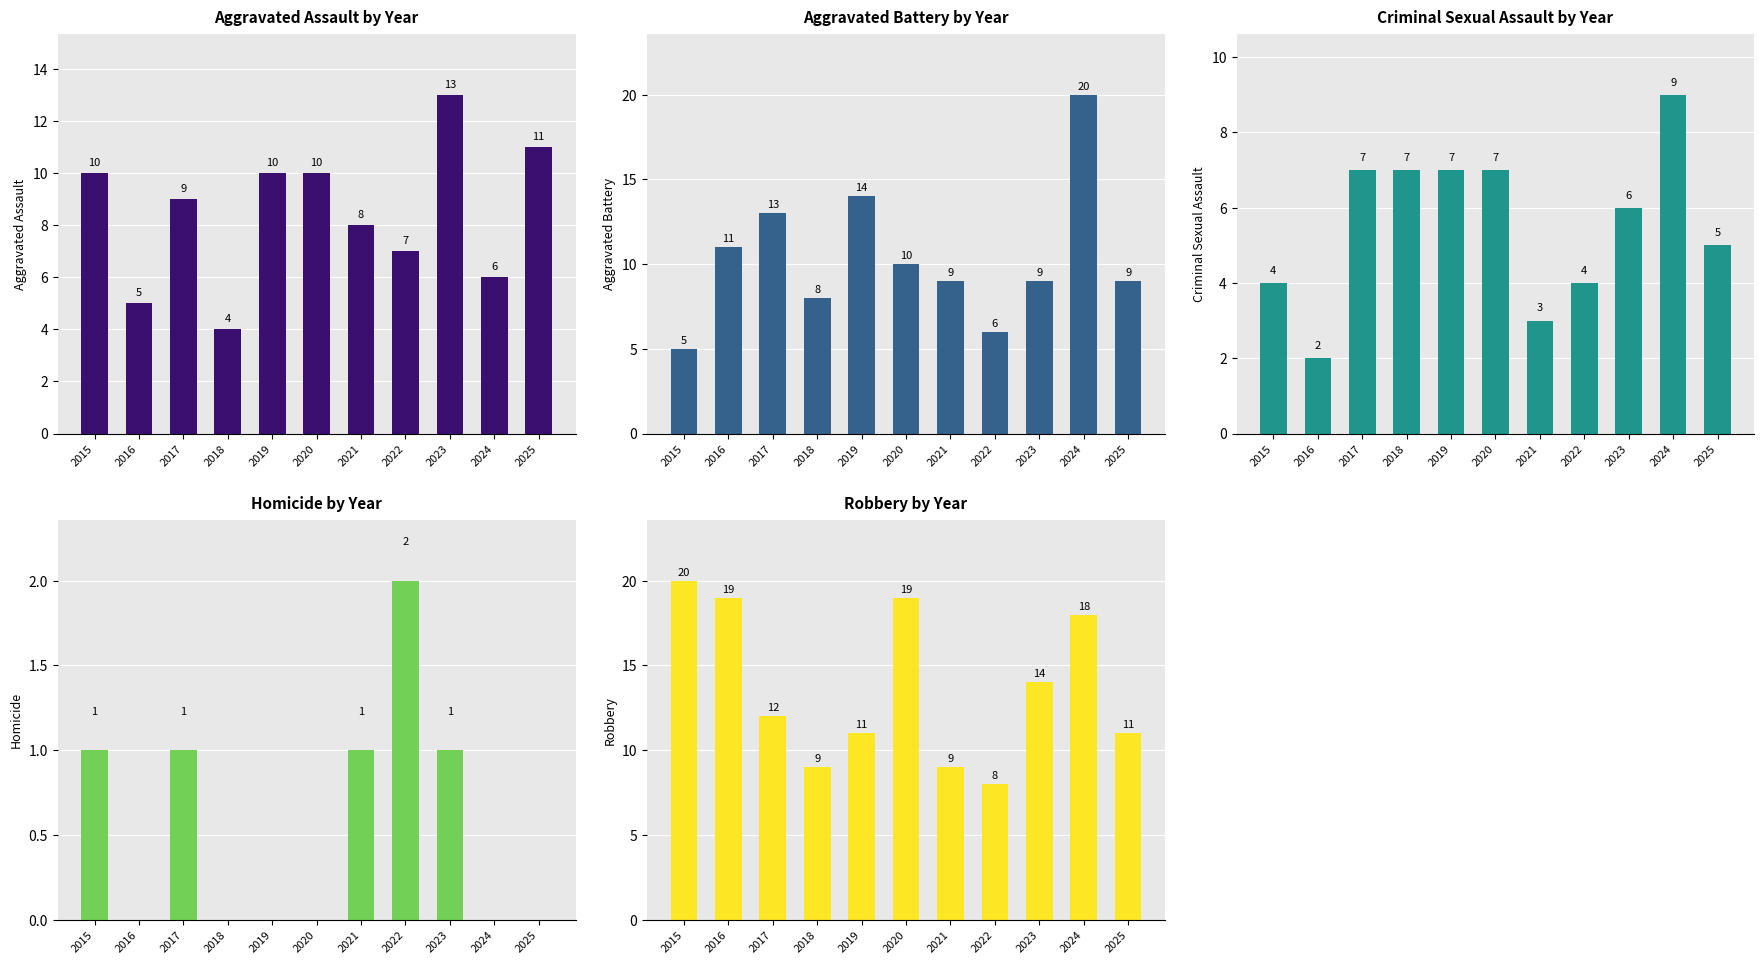

At which category is the sum across all series the highest?

2024